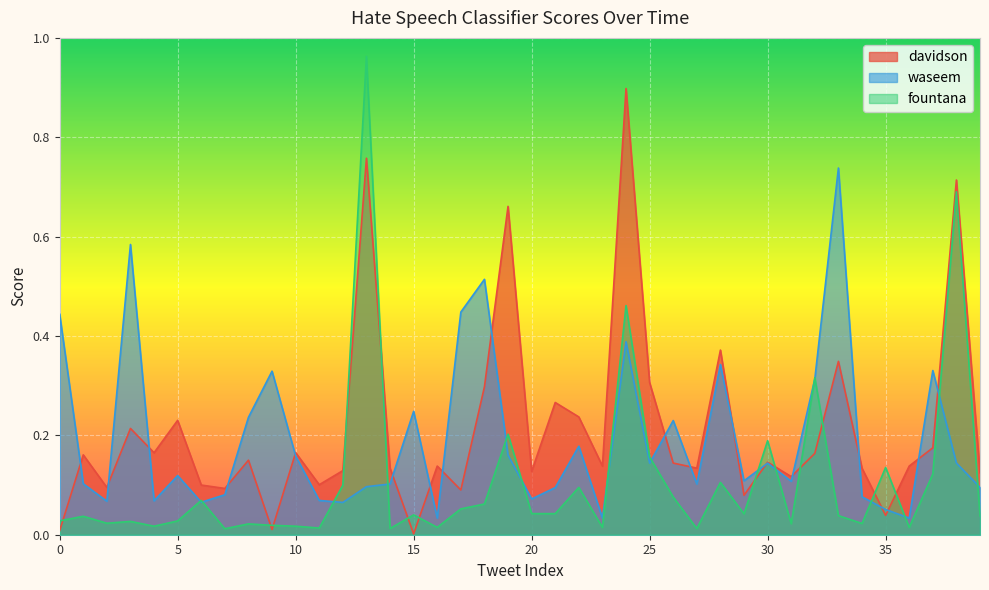

List the series in order of their overall mean, highest first.

davidson, waseem, fountana